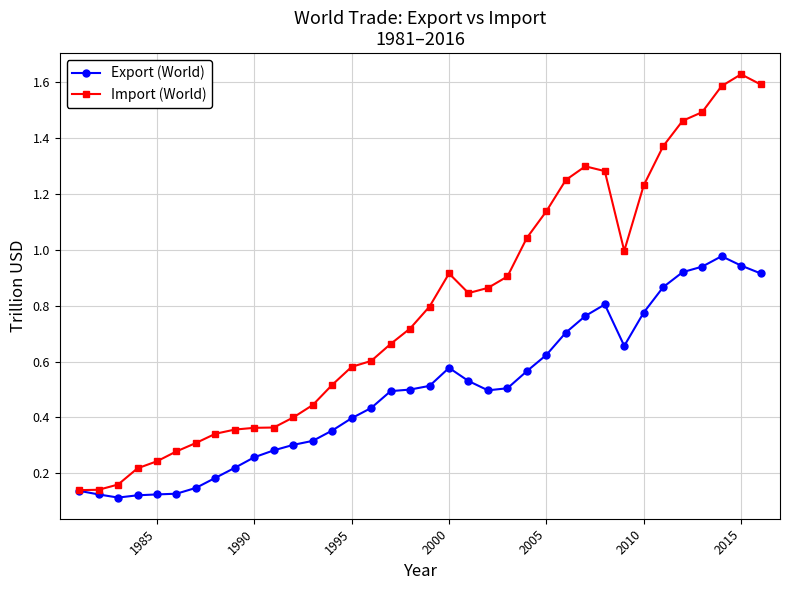

True or false: Export (World) has more than 2 interior local peaks.

True